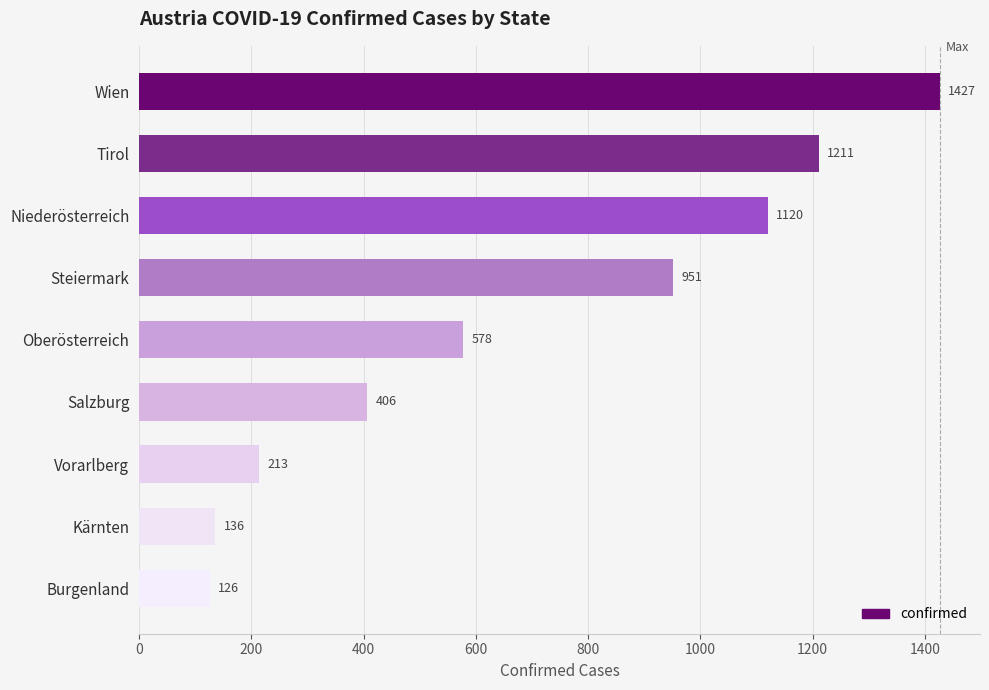

Does the chart contain stacked bars?

No